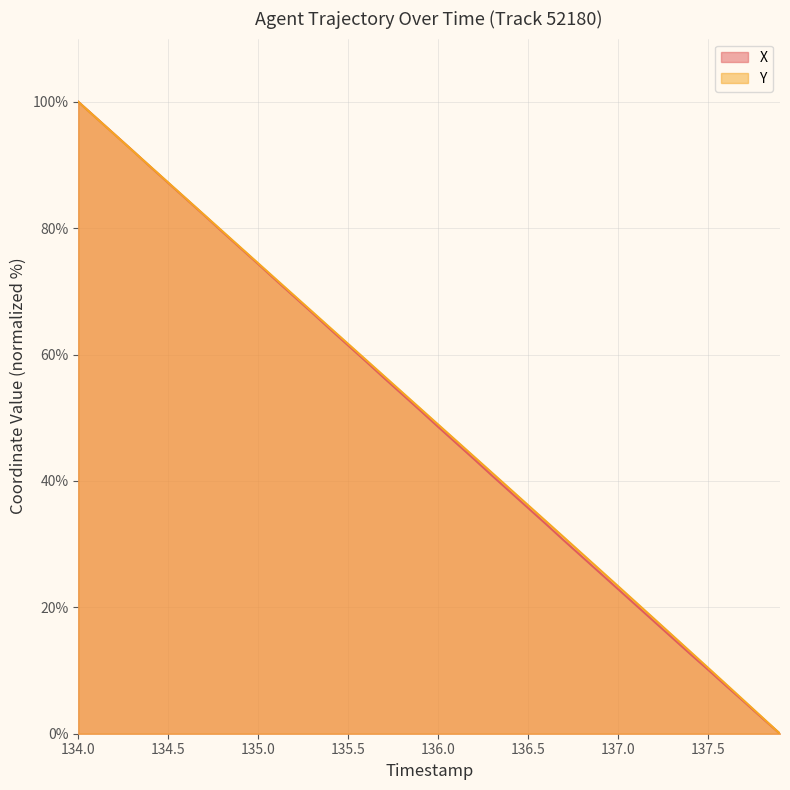

Count the number of data series in this chart.

2